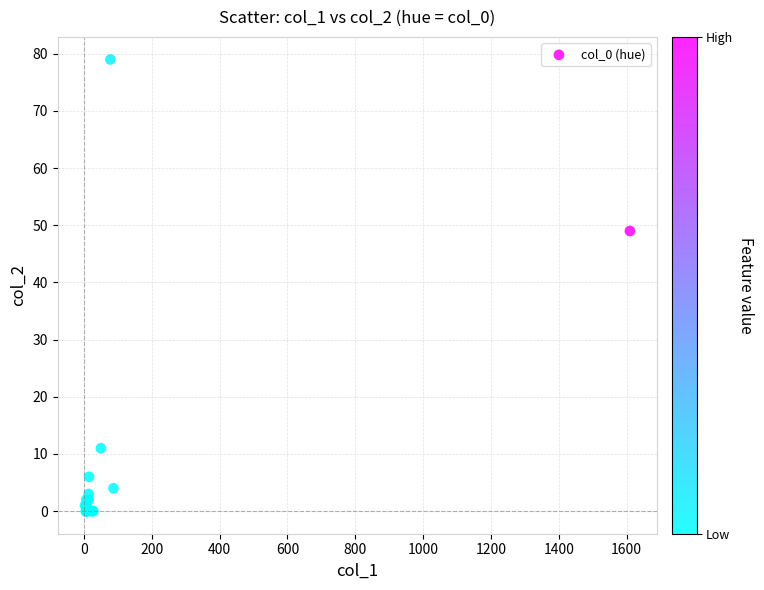

What Y value in the scatter plot is closest to 39?

49